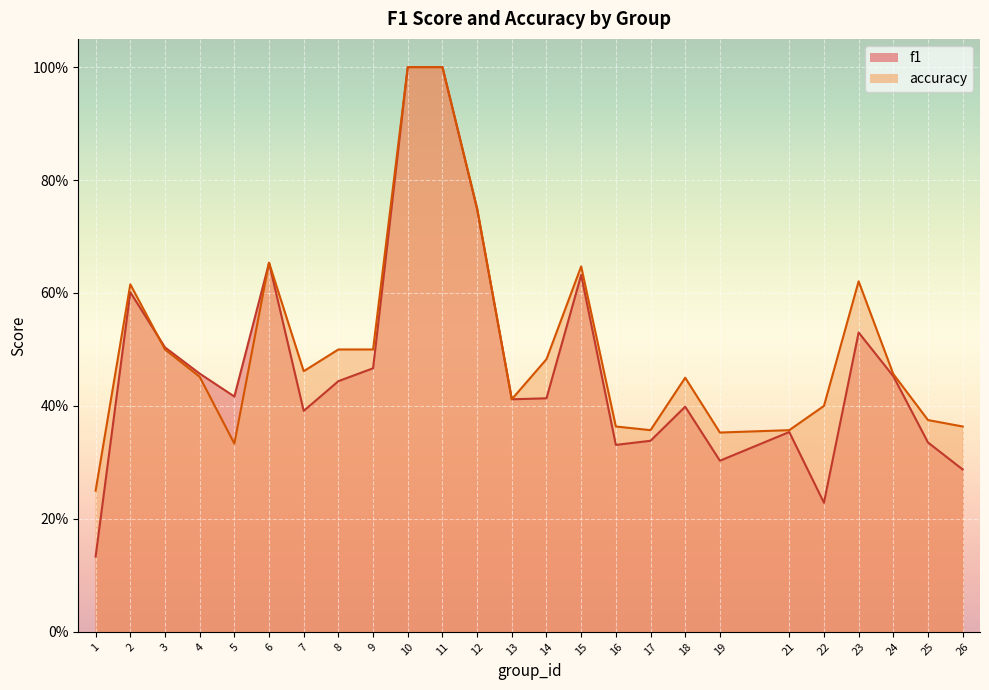

What is the average value of the f1 series?

0.5